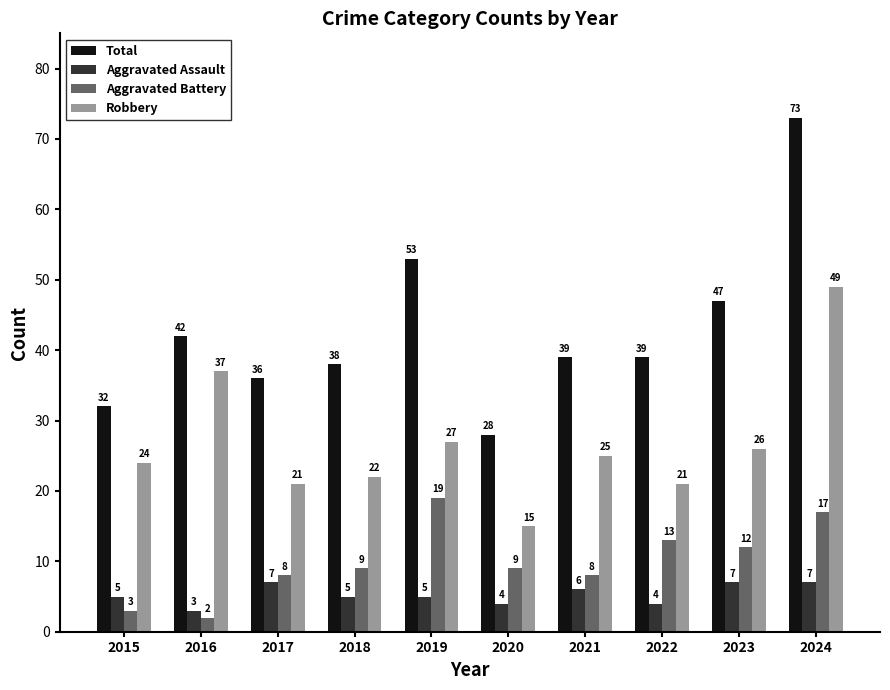

What is the difference between the maximum and second lowest values in the Aggravated Assault series?

3